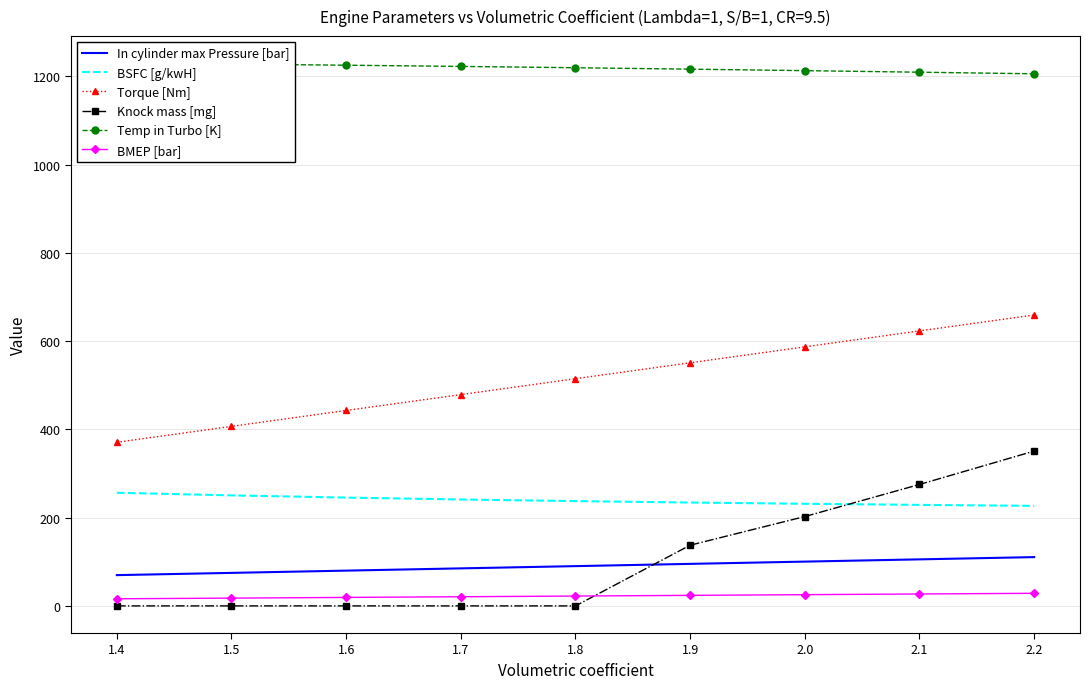

How many values in the BMEP [bar] series are below 22?

4